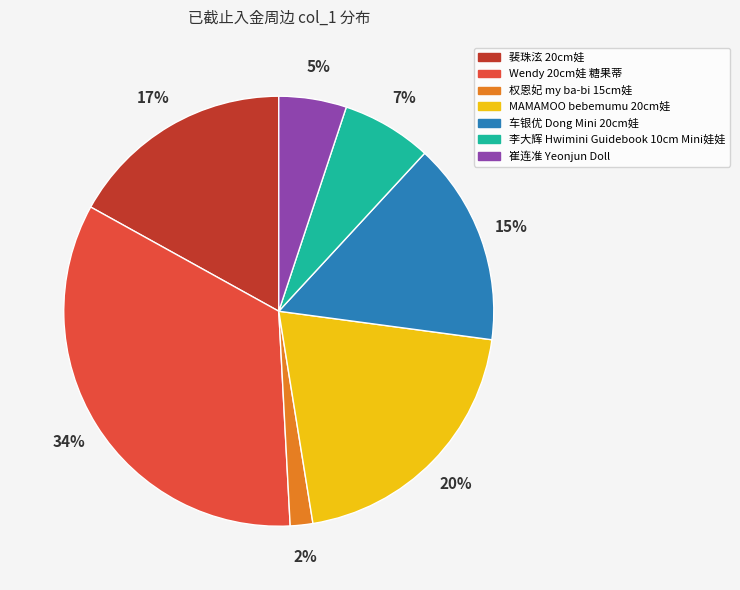

What is the largest slice in the pie chart?

Wendy 20cm娃 糖果蒂